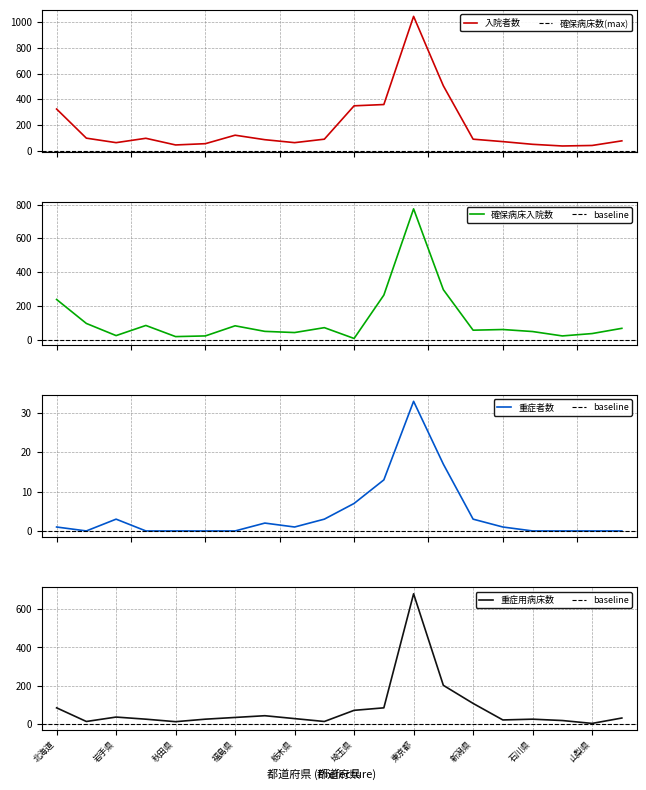

What is the label of the 12th point from the right?

栃木県